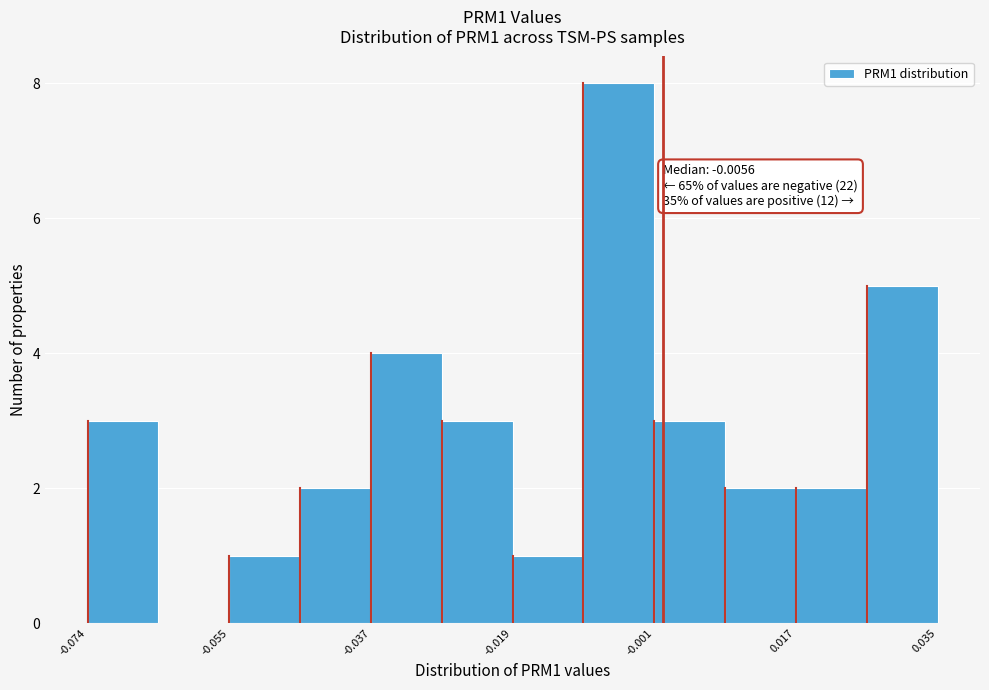

Over which range of the x-axis is the bar tallest?

-0.010 to -0.002